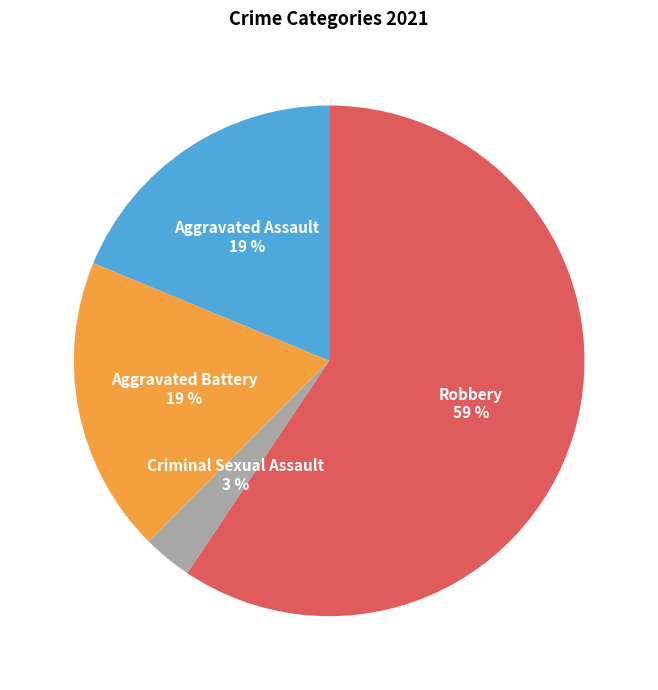

Is there a majority slice in this chart?

Yes